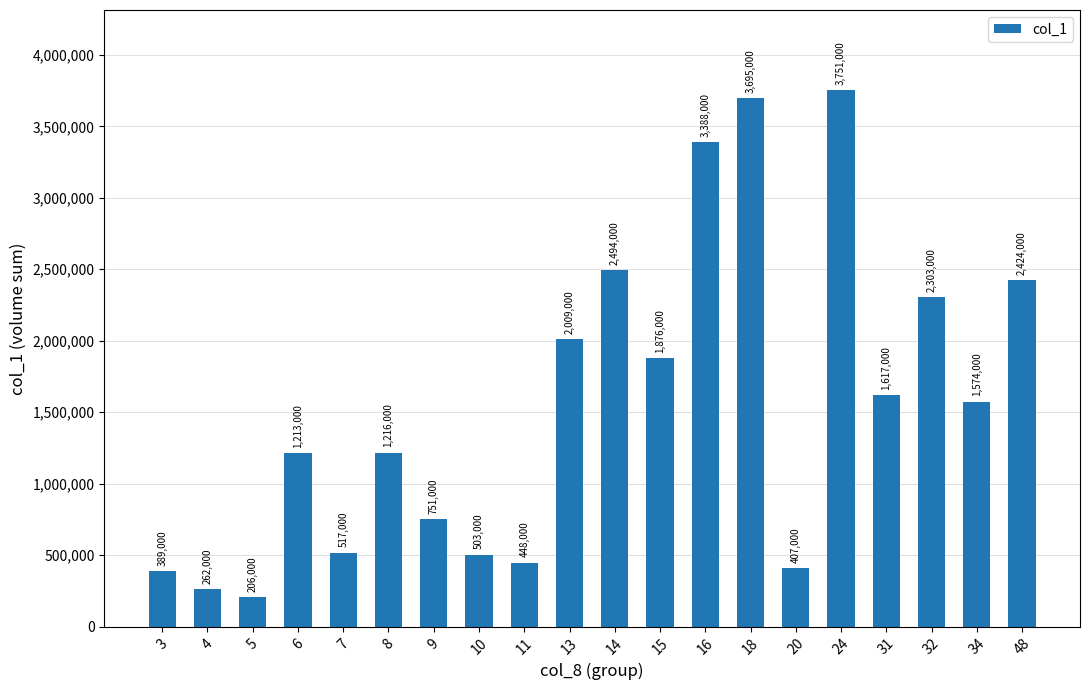

What is the value of the 2nd bar from the left?

262000